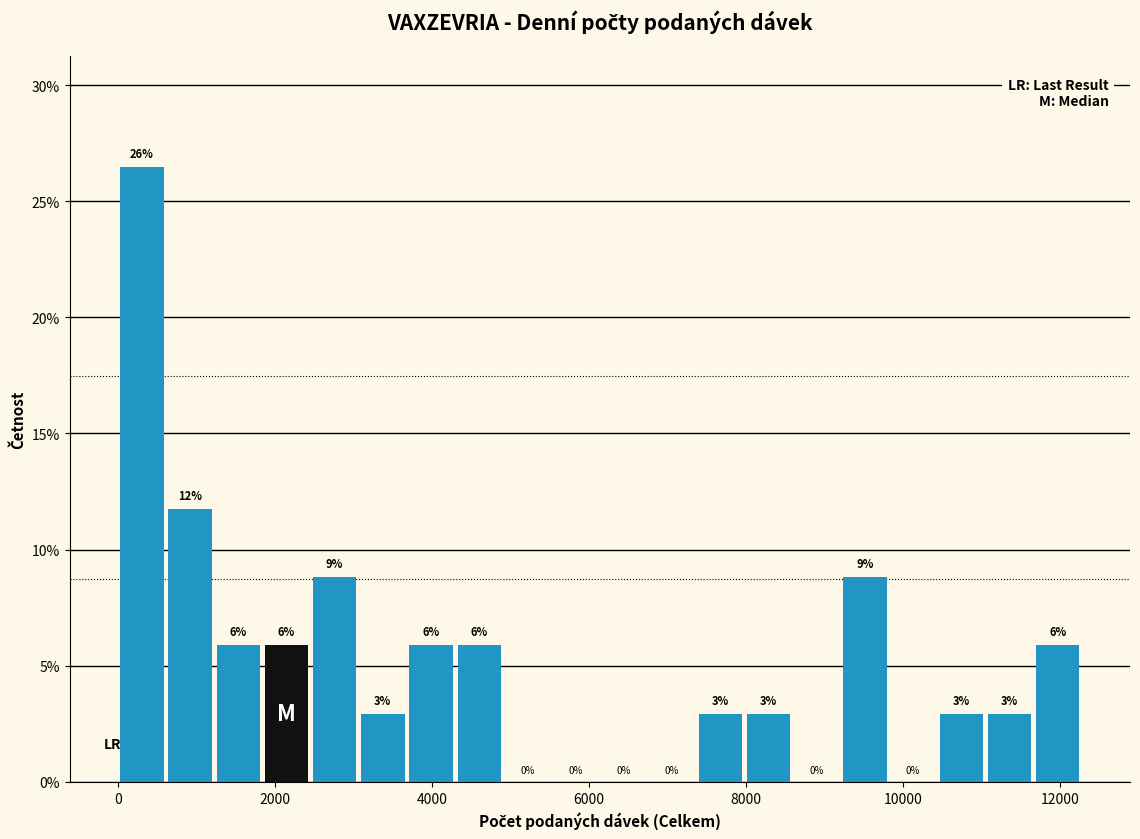

Around what value on the x-axis is the tallest bar? Give the approximate position of its centre, as read against the axis.

400